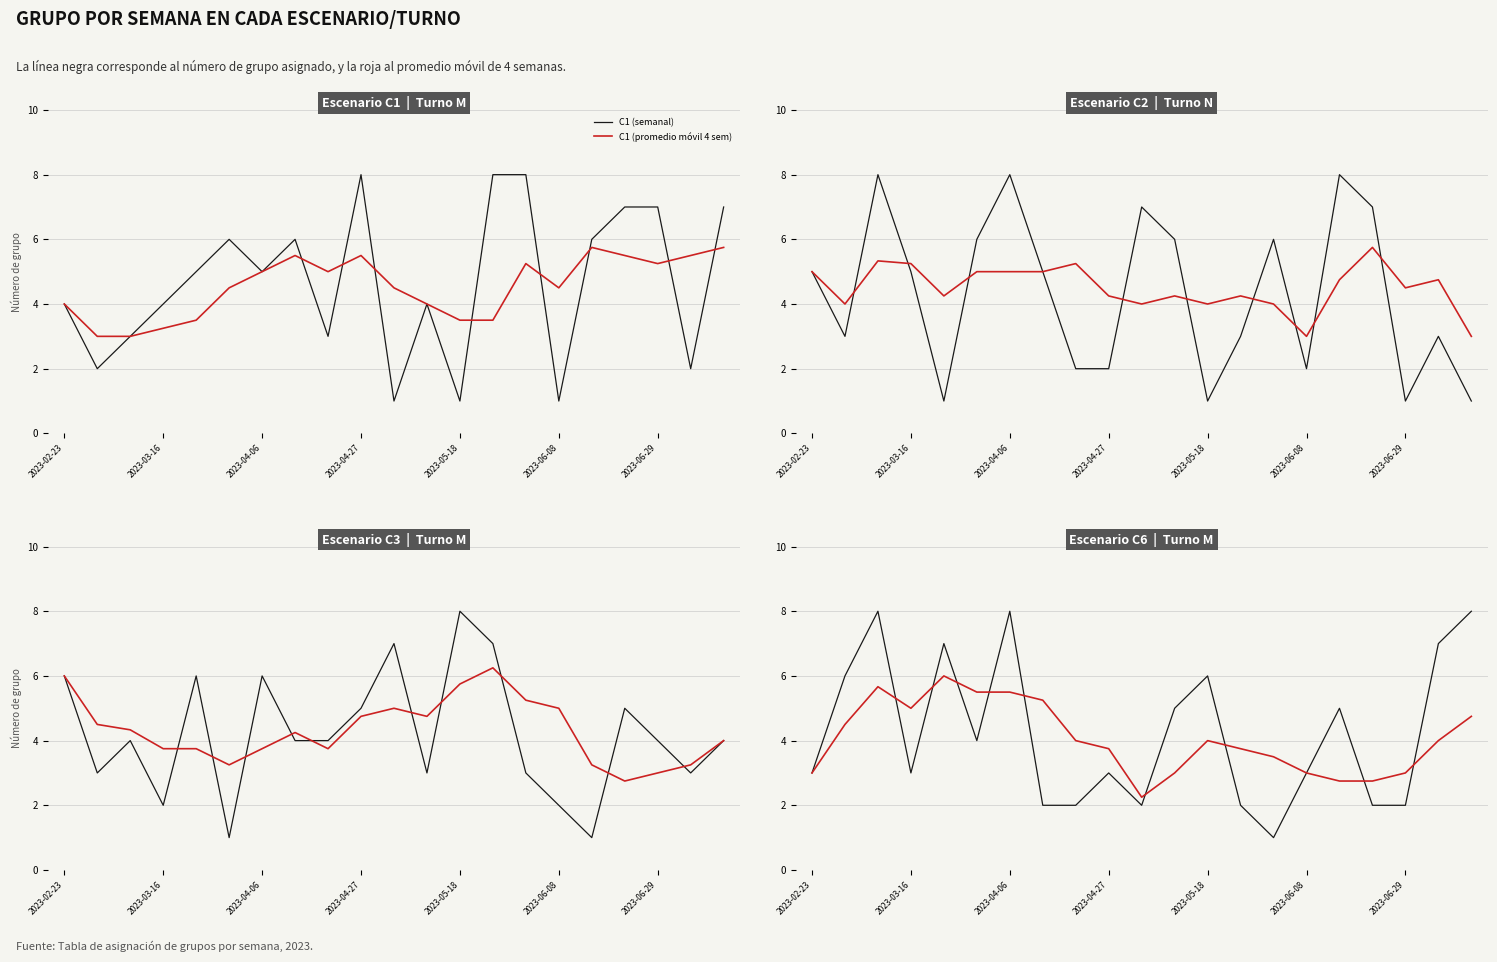

At how many categories does at least one series exceed 7?

8